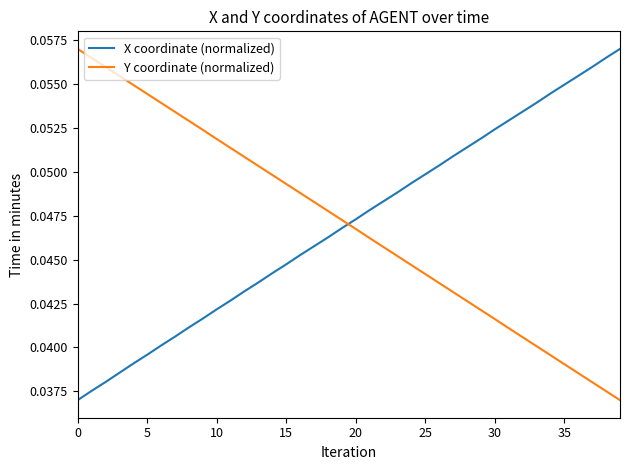

After their last crossing, which series has the higher values: Y coordinate (normalized) or X coordinate (normalized)?

X coordinate (normalized)